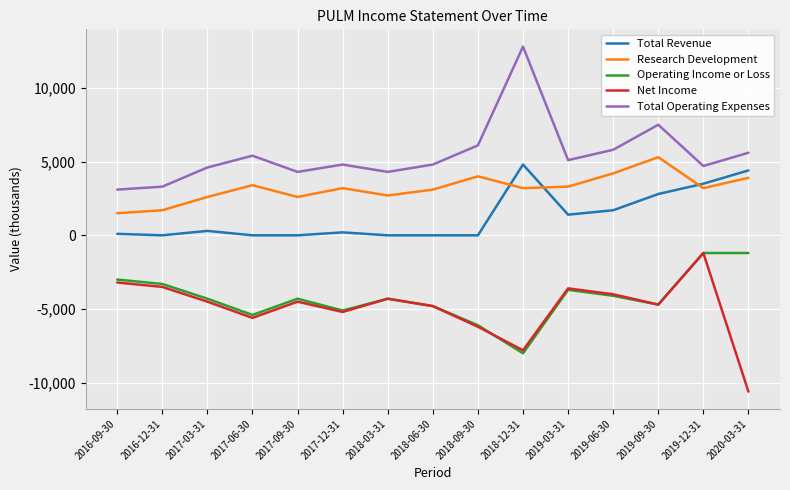

At which label does Total Revenue first exceed 200?

2017-03-31